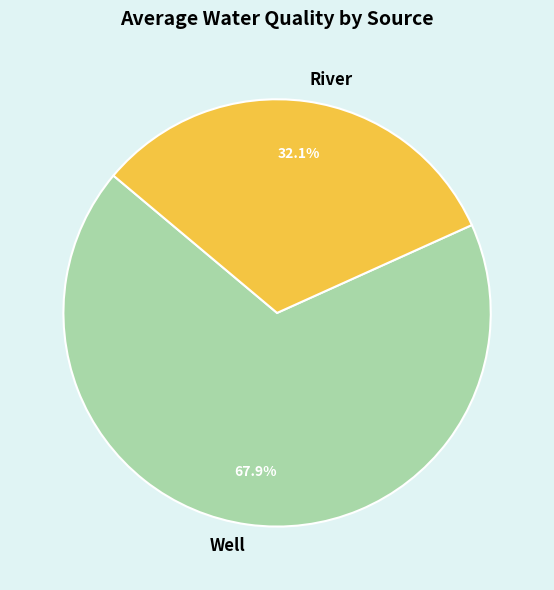

What is the largest slice in the pie chart?

Well